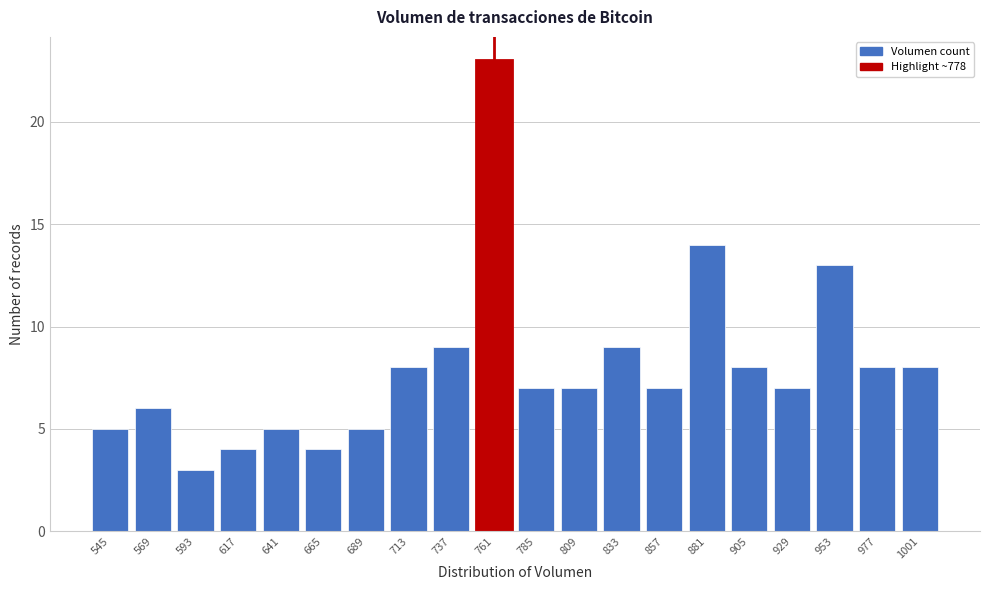

Reading left to right, transcribe all the data shown in this chart.

545=5	569=6	593=3	617=4	641=5	665=4	689=5	713=8	737=9	761=23	785=7	809=7	833=9	857=7	881=14	905=8	929=7	953=13	977=8	1001=8